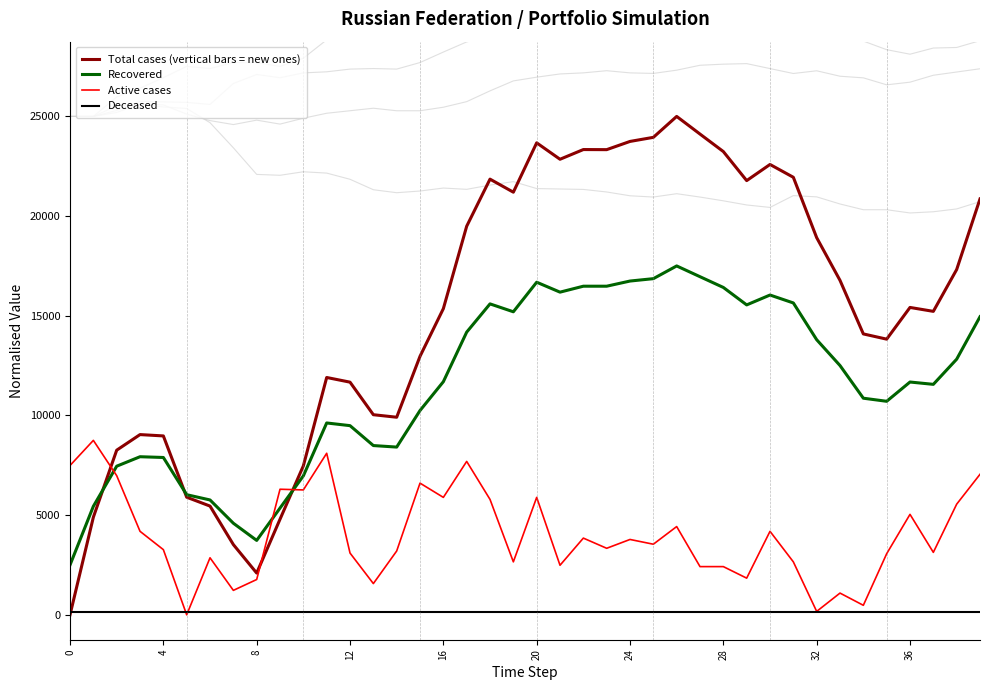

Is it true that Total cases (vertical bars = new ones) equals 1.3 at 39?

False